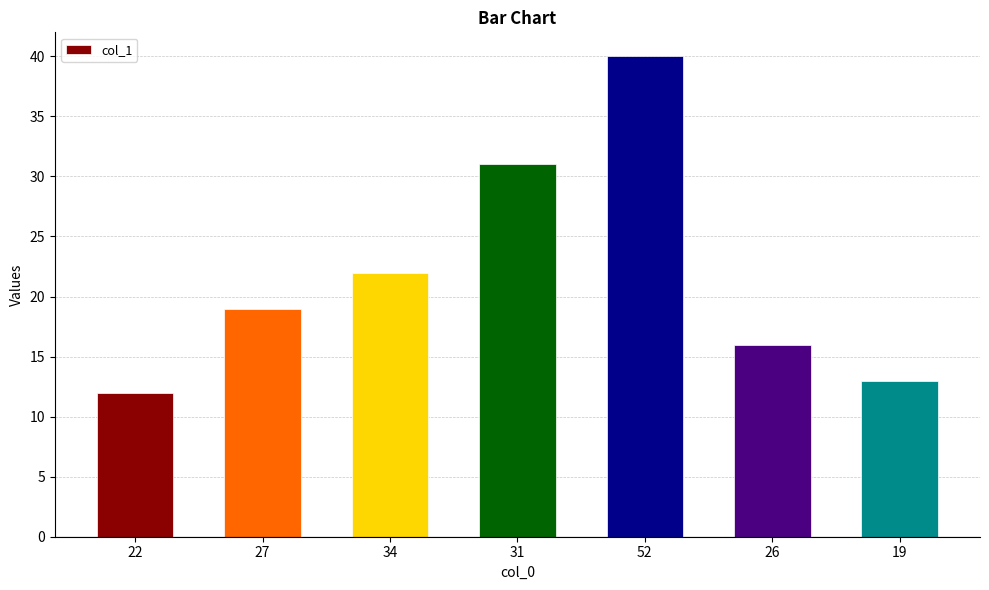

Reading left to right, extract all data points from this chart.

12	19	22	31	40	16	13